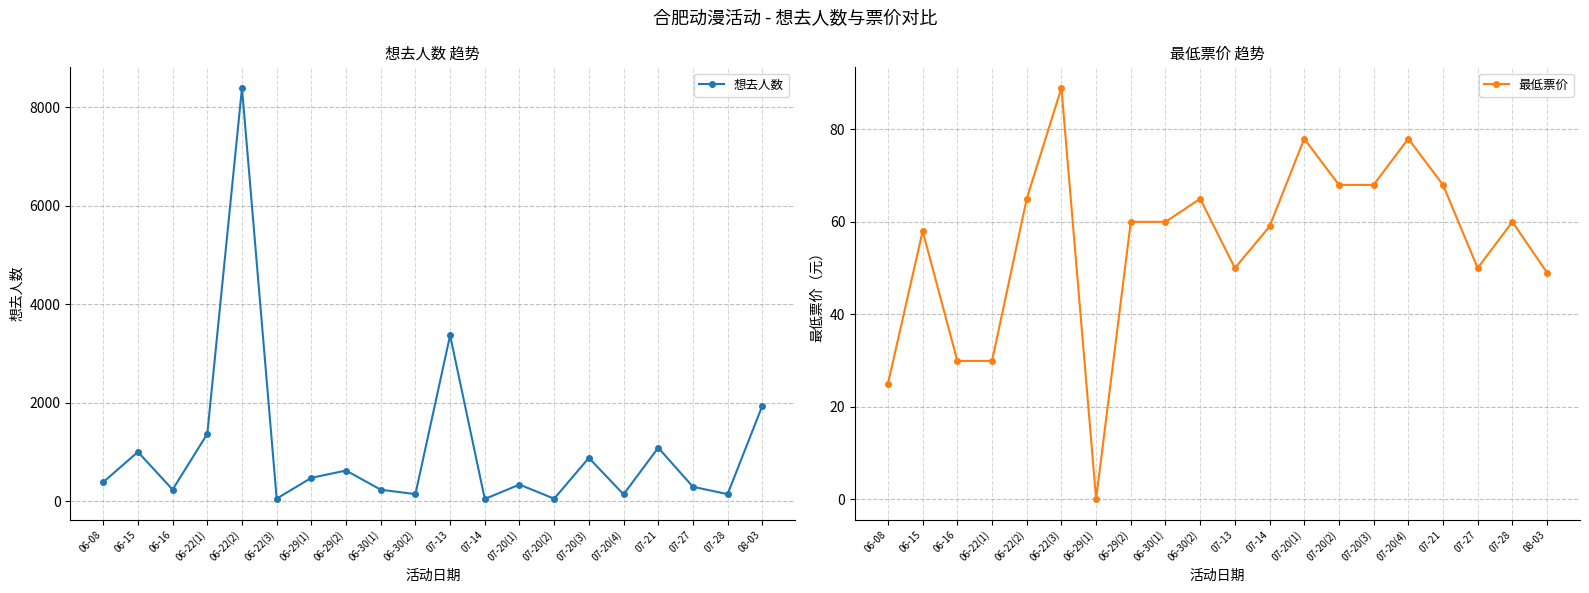

What is the approximate value of 最低票价 at 06-15?

58.0